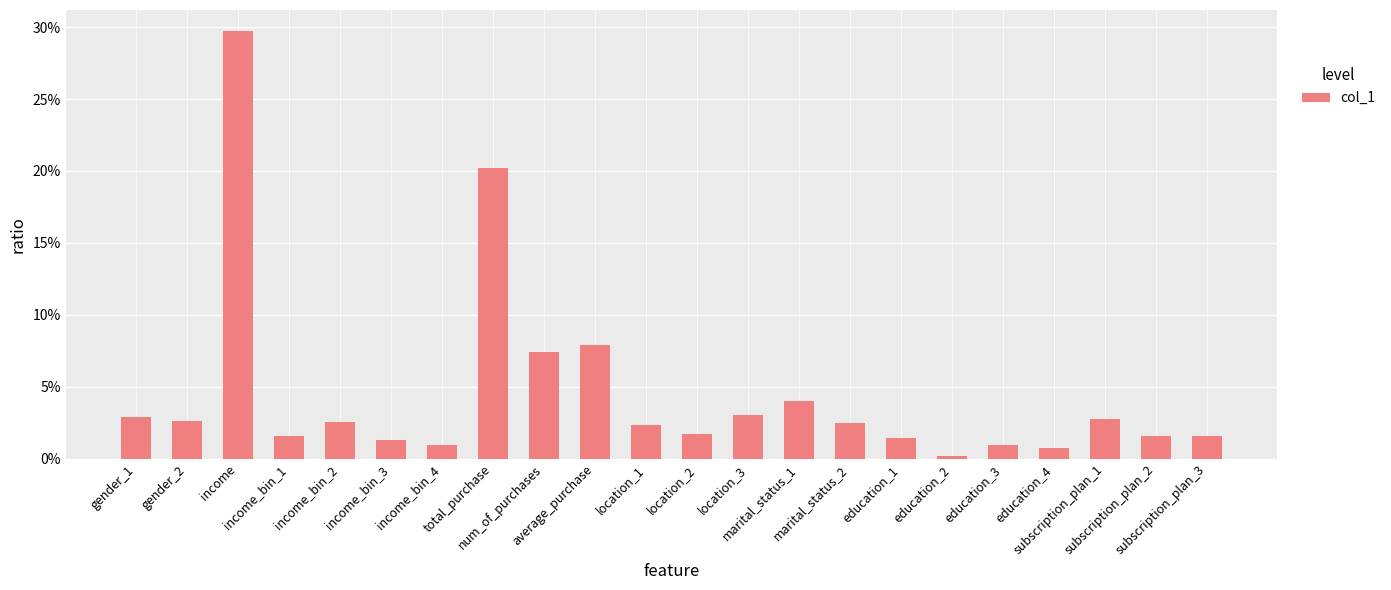

Rank the categories by value from lowest to highest.

education_2, education_4, education_3, income_bin_4, income_bin_3, education_1, subscription_plan_2, subscription_plan_3, income_bin_1, location_2, location_1, marital_status_2, income_bin_2, gender_2, subscription_plan_1, gender_1, location_3, marital_status_1, num_of_purchases, average_purchase, total_purchase, income